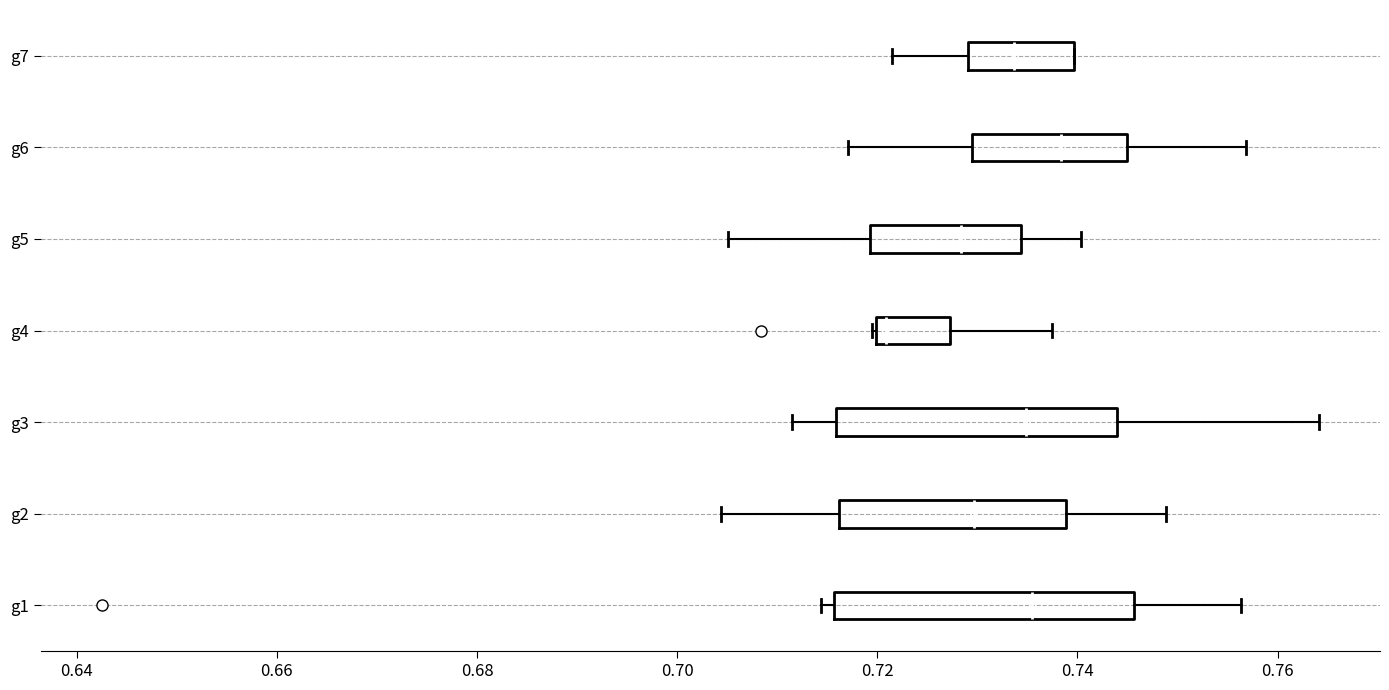

Reading bottom to top, transcribe this box plot: for each box, give where its median line is, the range the box spans, and where its two whiskers end, as read against the x-axis. The values are not printed on the chart, so give them approximately, as read against the axis.

g1: median 0.736, box 0.716 to 0.746, whiskers 0.714 to 0.756
g2: median 0.730, box 0.716 to 0.738, whiskers 0.704 to 0.748
g3: median 0.734, box 0.716 to 0.744, whiskers 0.712 to 0.764
g4: median 0.720 (just right of the box's left edge), box 0.720 to 0.728, whiskers 0.720 to 0.738
g5: median 0.728, box 0.720 to 0.734, whiskers 0.706 to 0.740
g6: median 0.738, box 0.730 to 0.744, whiskers 0.718 to 0.756
g7: median 0.734, box 0.730 to 0.740, whiskers 0.722 to 0.740